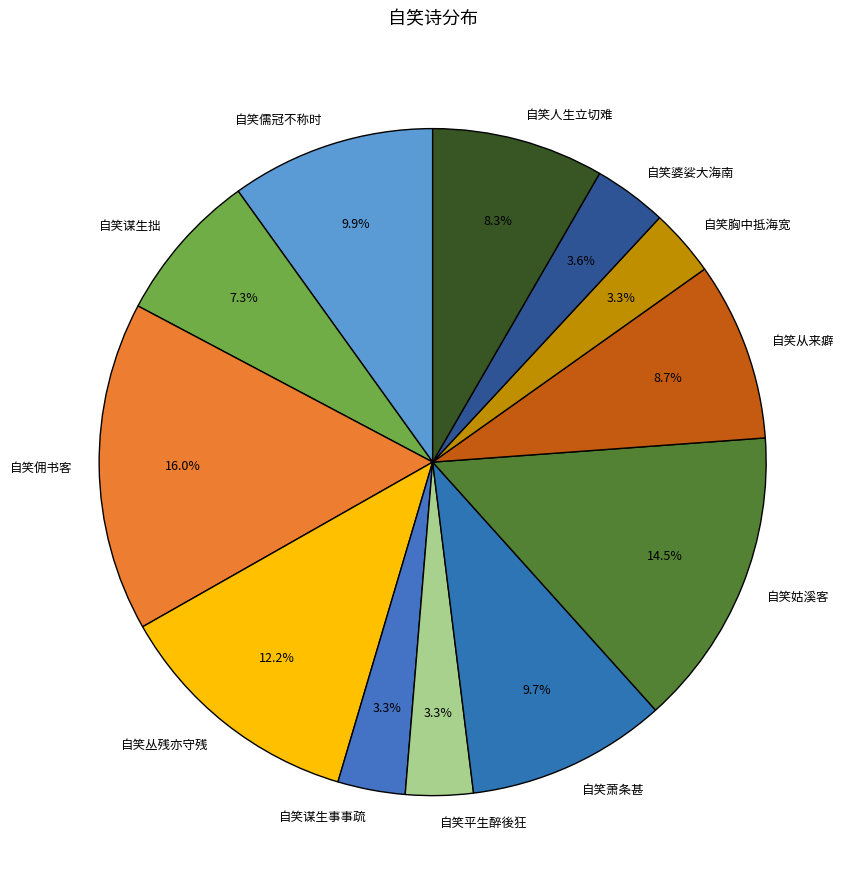

To the nearest percent, what is the average slice percentage?

8%